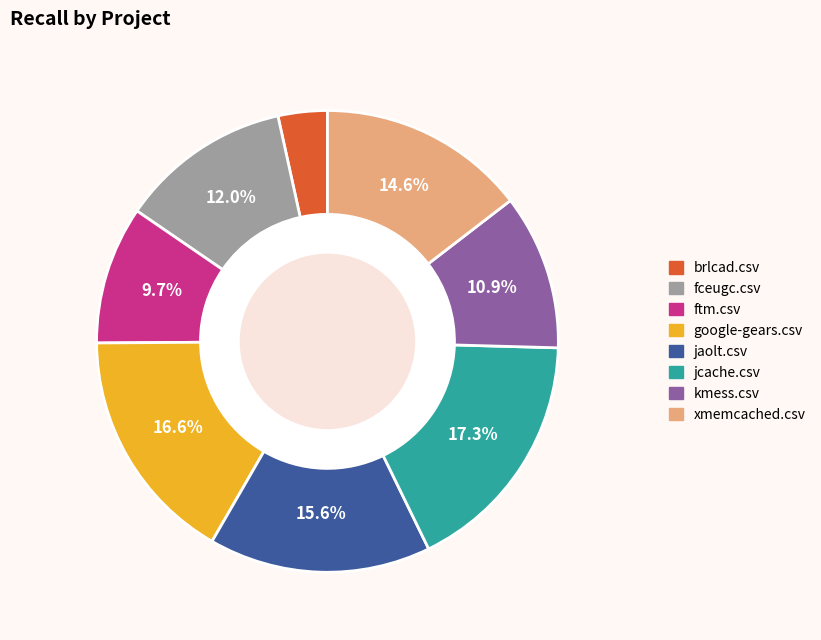

Is there a majority slice in this chart?

No